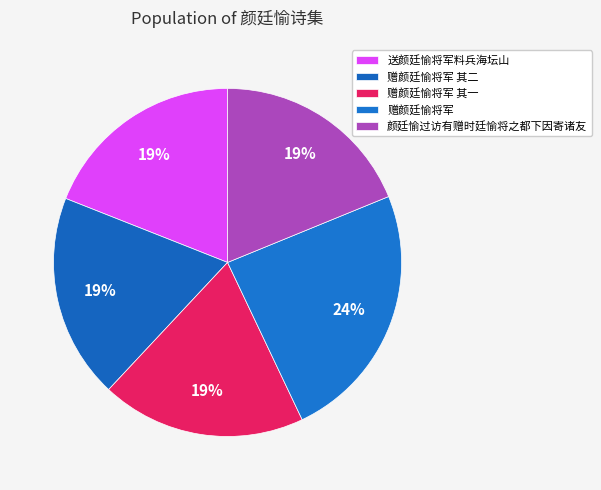

Does any single category account for the majority?

No